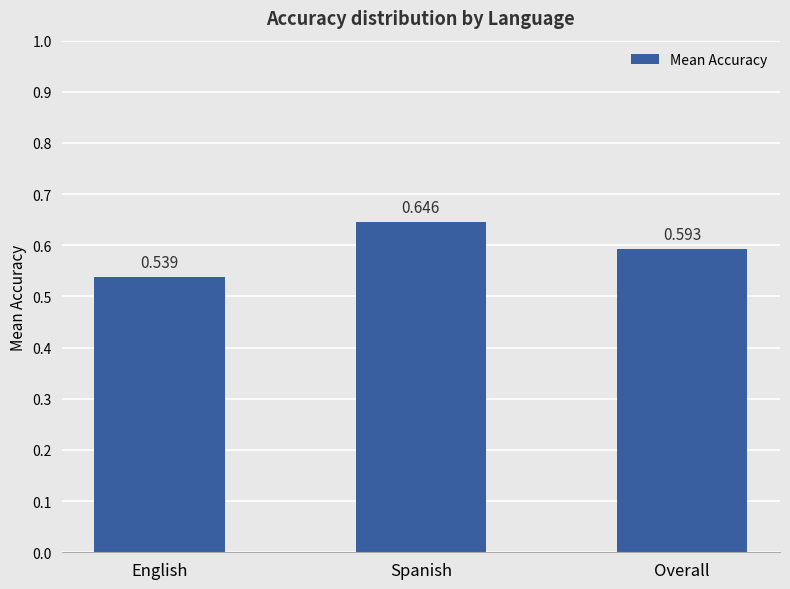

At which label is the value closest to 0?

English